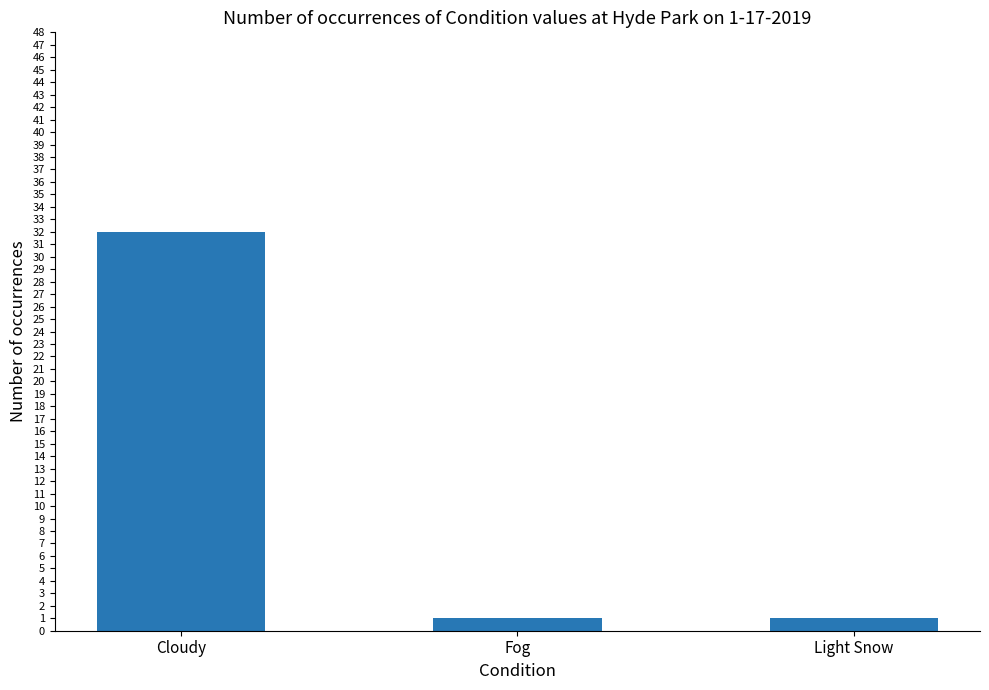

True or false: the data shows 1 at Fog.

True